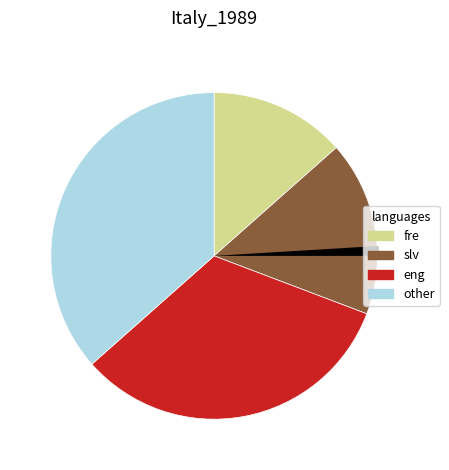

How many segments does this pie chart have?

4